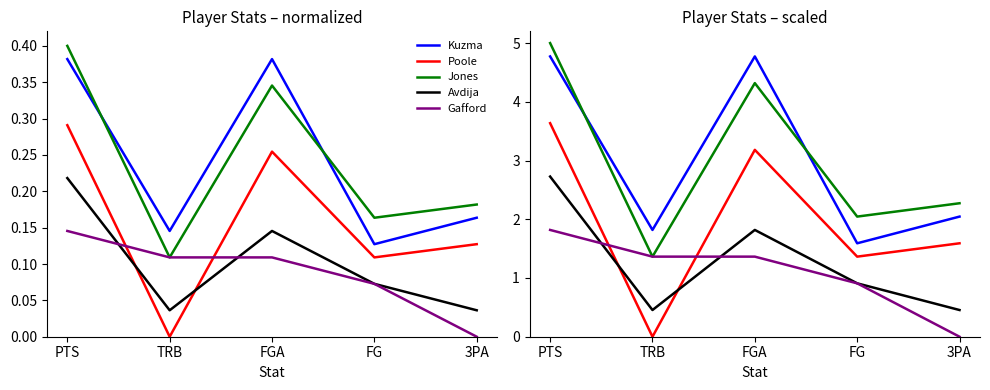

Reading left to right, what are all the values shown in this chart?

Kyle Kuzma: PTS=4.8	TRB=1.8	FGA=4.8	FG=1.6	3PA=2.0
Jordan Poole: PTS=3.6	TRB=0.0	FGA=3.2	FG=1.4	3PA=1.6
Tyus Jones: PTS=5.0	TRB=1.4	FGA=4.3	FG=2.0	3PA=2.3
Deni Avdija: PTS=2.7	TRB=0.5	FGA=1.8	FG=0.9	3PA=0.5
Daniel Gafford: PTS=1.8	TRB=1.4	FGA=1.4	FG=0.9	3PA=0.0